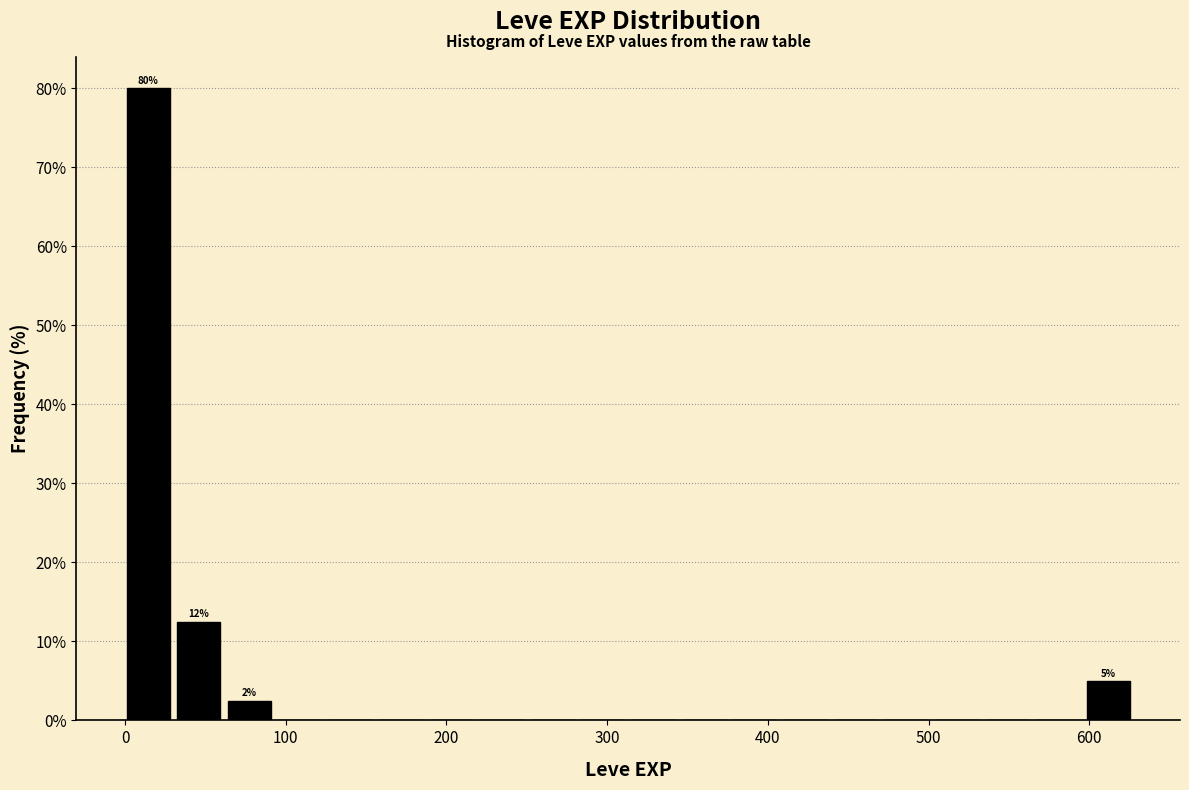

Read against the x-axis, roughly where is the centre of the tallest bar?

10